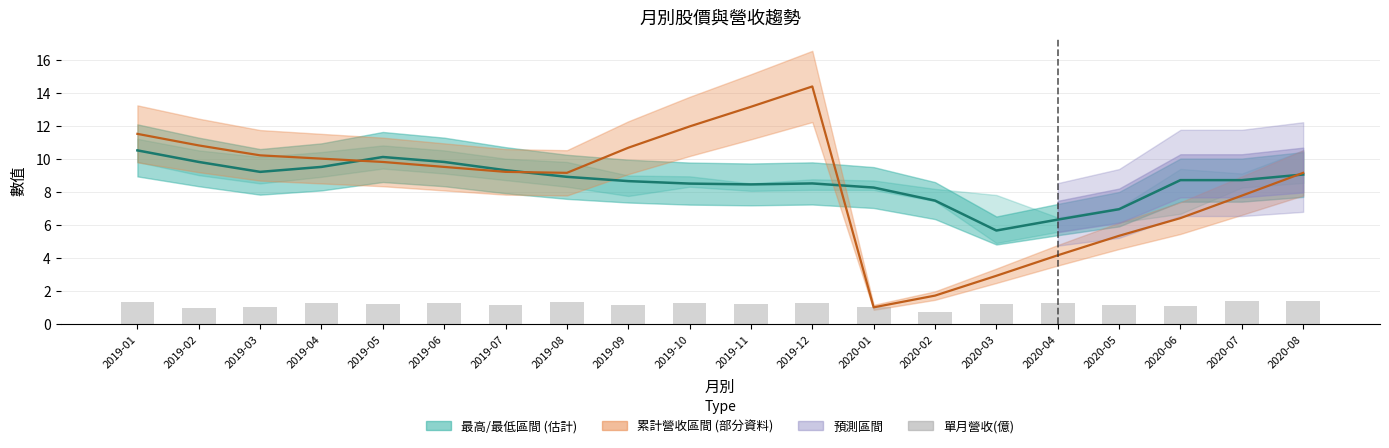

What is the sum of the values at 2020-02 and 2019-11?

1.9